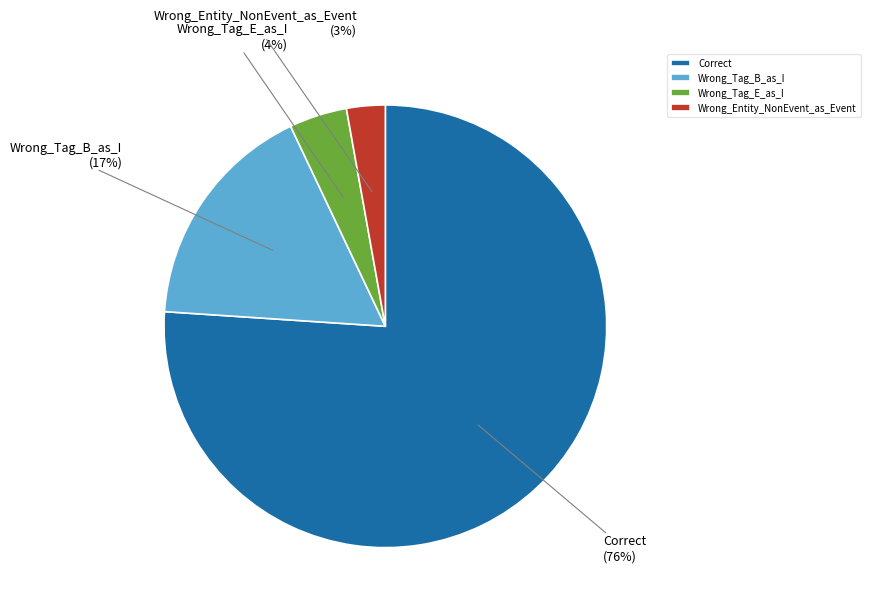

The Wrong_Tag_E_as_I slice represents 4% of the pie. True or false?

True